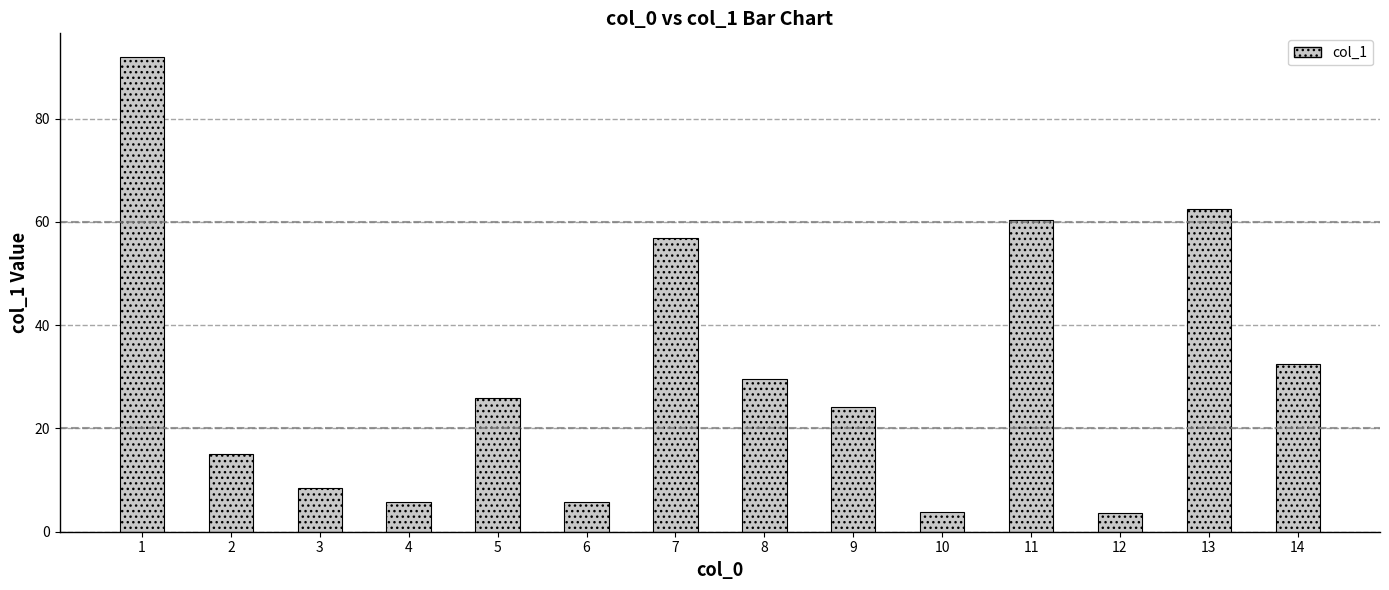

At which category does the chart reach its peak across all series?

1